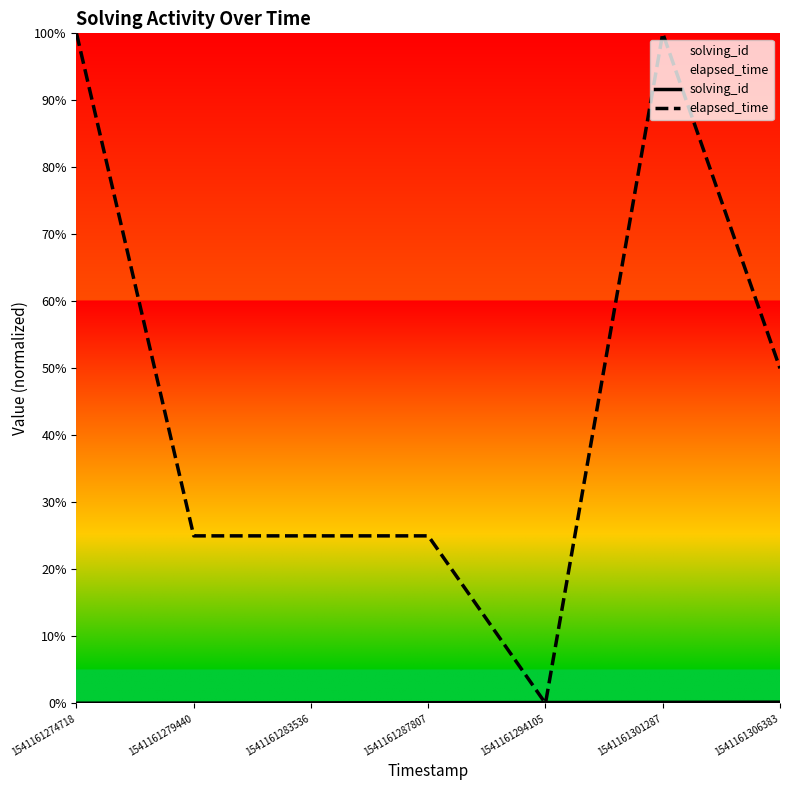

How many lines are shown in the chart?

2